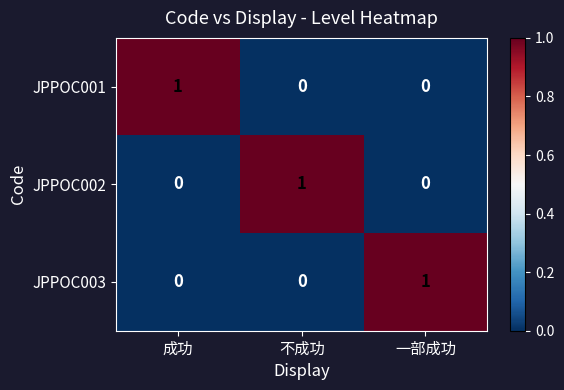

How many JPPOC003 values are between 0 and 1?

3